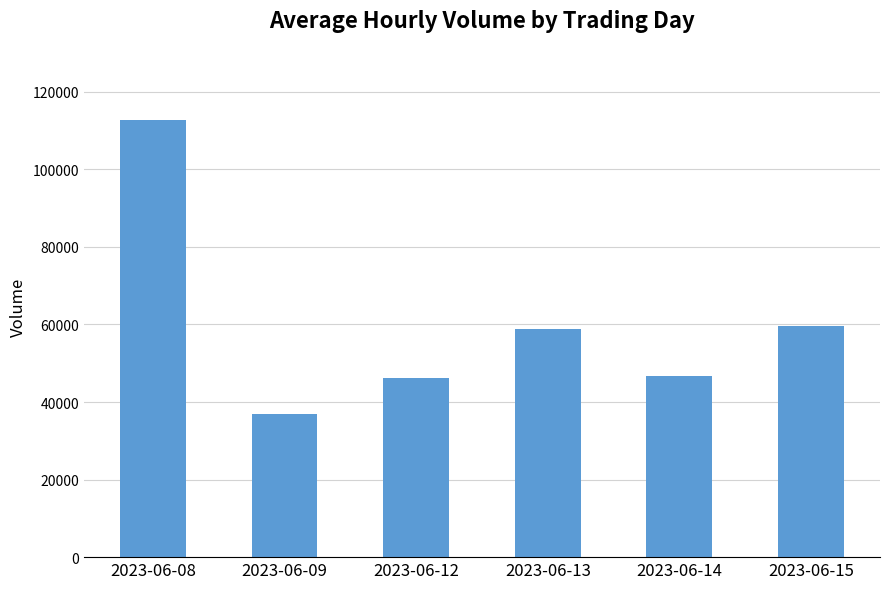

True or false: the data shows 159403 at 2023-06-08.

False